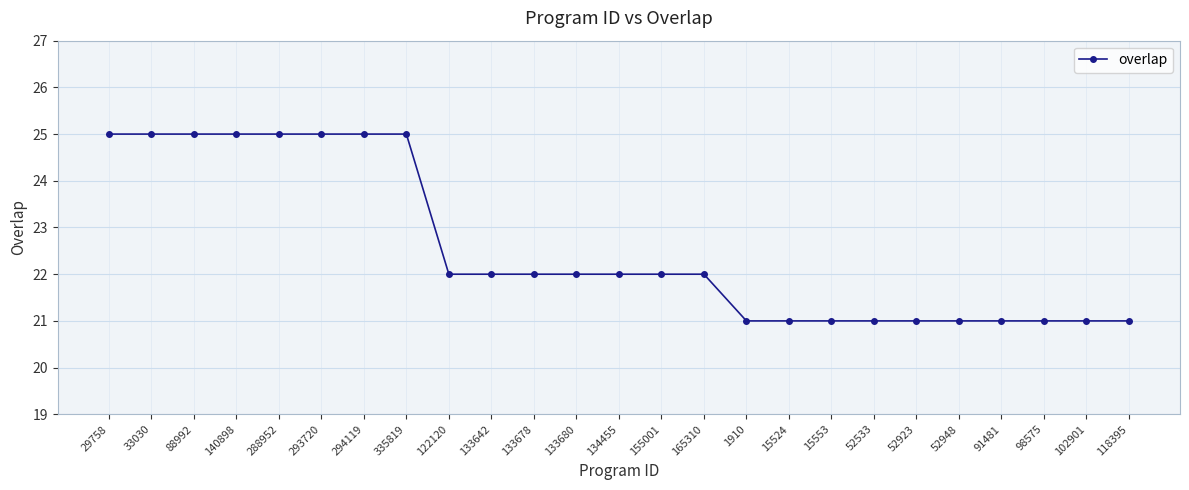

Reading left to right, extract all data points from this chart.

29758=25	33030=25	88992=25	140898=25	288952=25	293720=25	294119=25	335819=25	122120=22	133642=22	133678=22	133680=22	134455=22	155001=22	165310=22	1910=21	15524=21	15553=21	52533=21	52923=21	52948=21	91481=21	98575=21	102901=21	118395=21